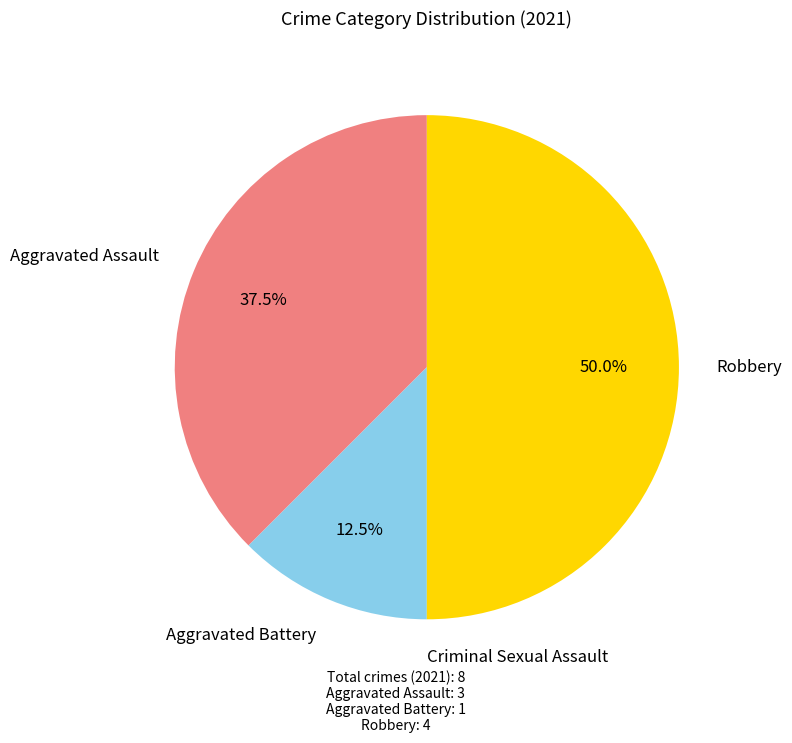

What is the largest slice in the pie chart?

Robbery